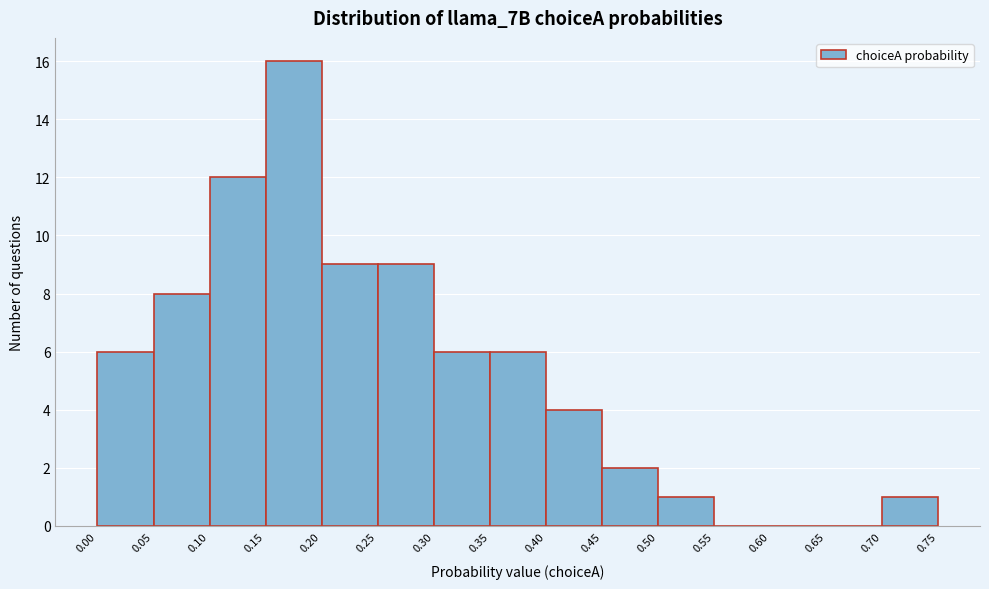

Over which range of the x-axis is the bar tallest?

0.15 to 0.20